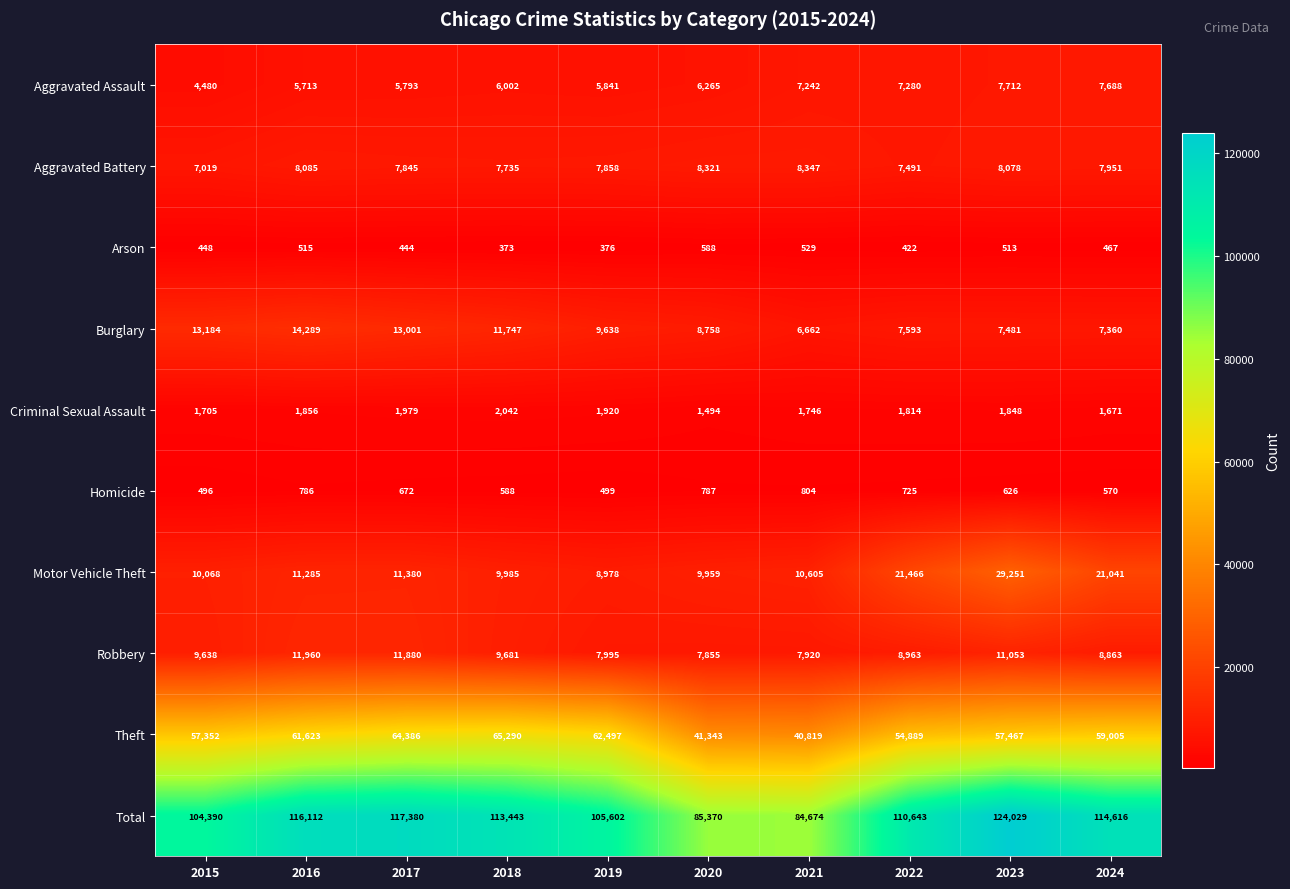

At which label is Robbery closest to 9907?

2018